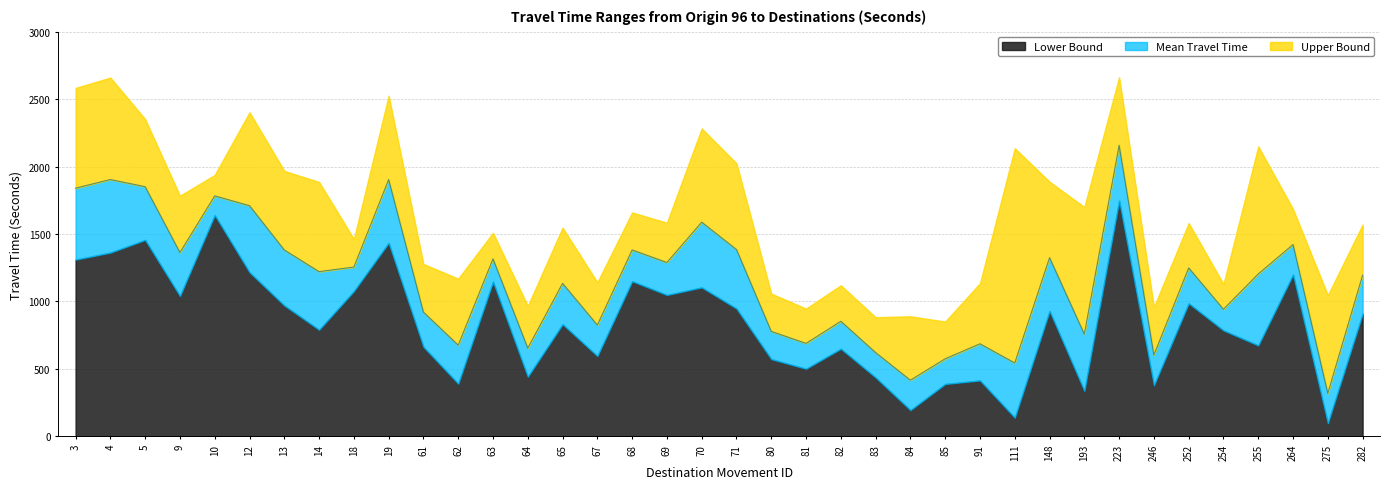

Where is Lower Bound nearest to the value 922?

148